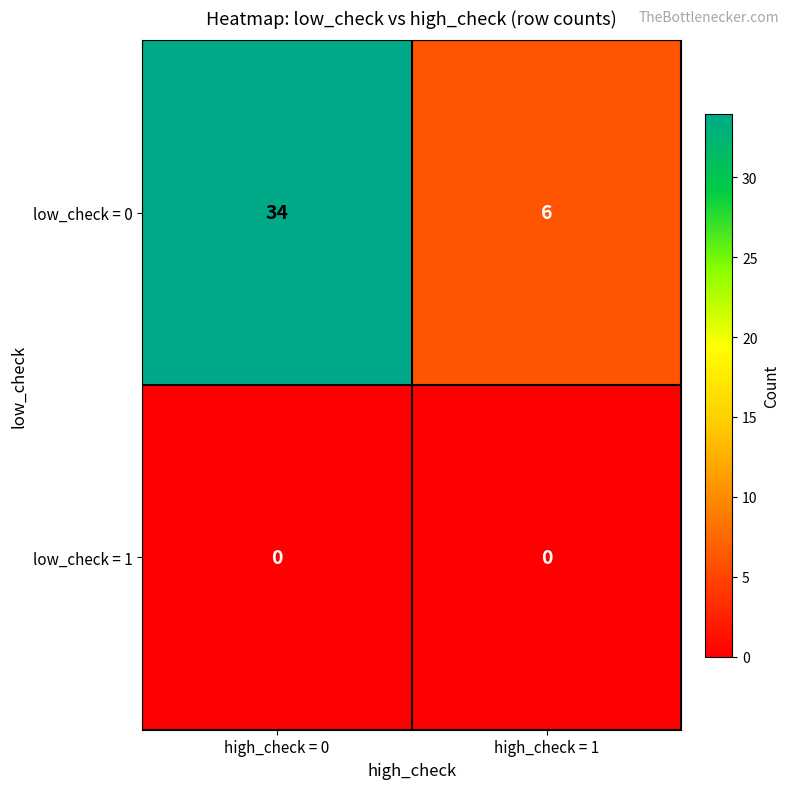

What is the spread (max minus min) of values at high_check = 0?

34